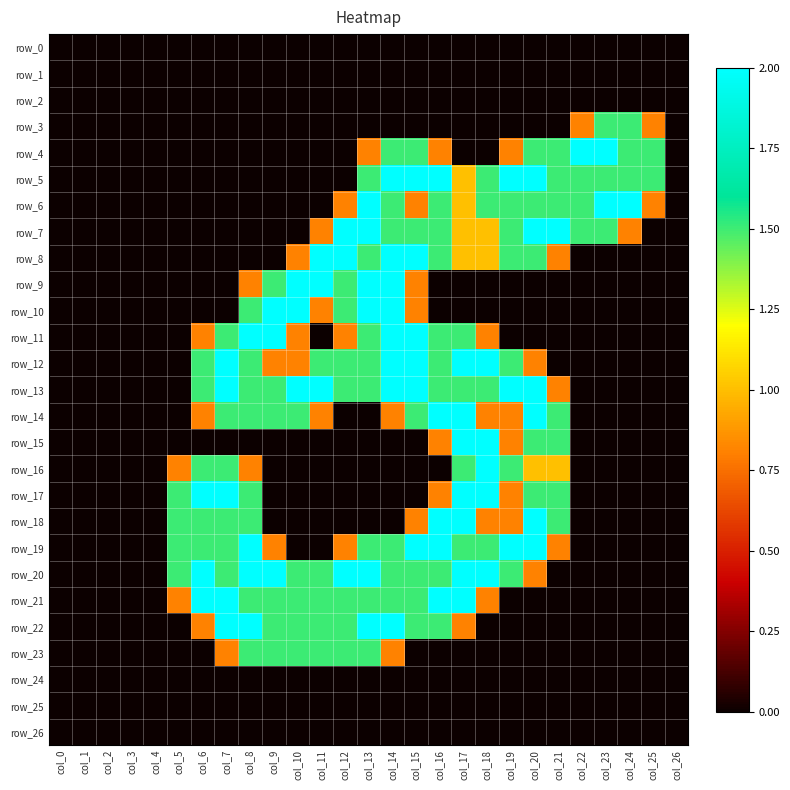

How many values in the row_10 series exceed 0?

8